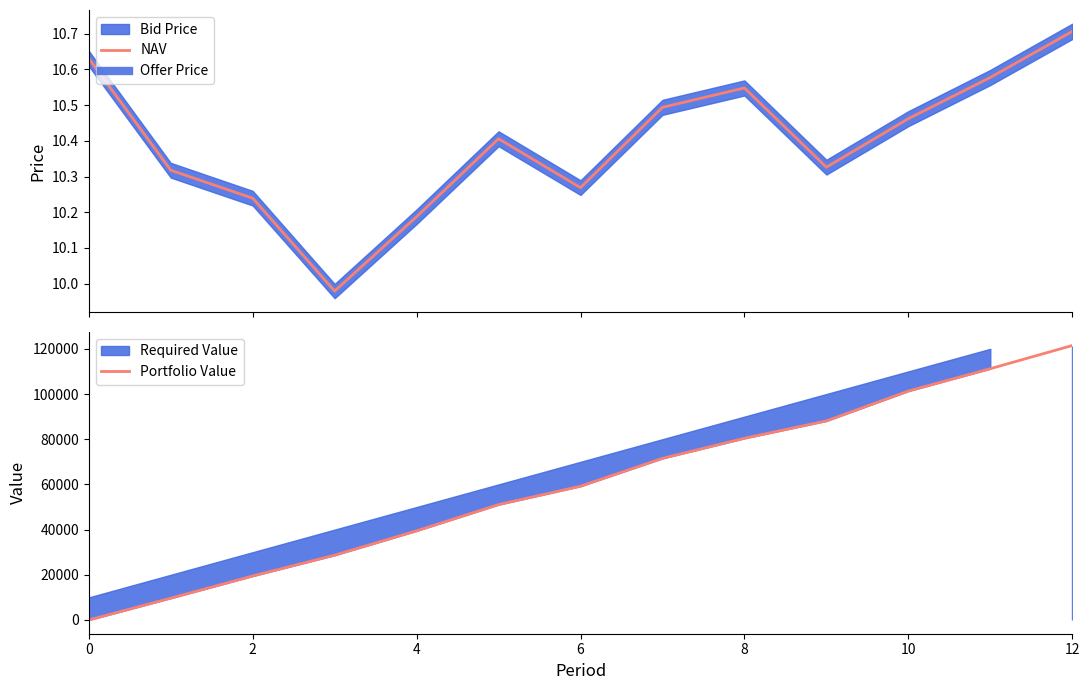

What is the maximum value for Portfolio Value?

121465.3